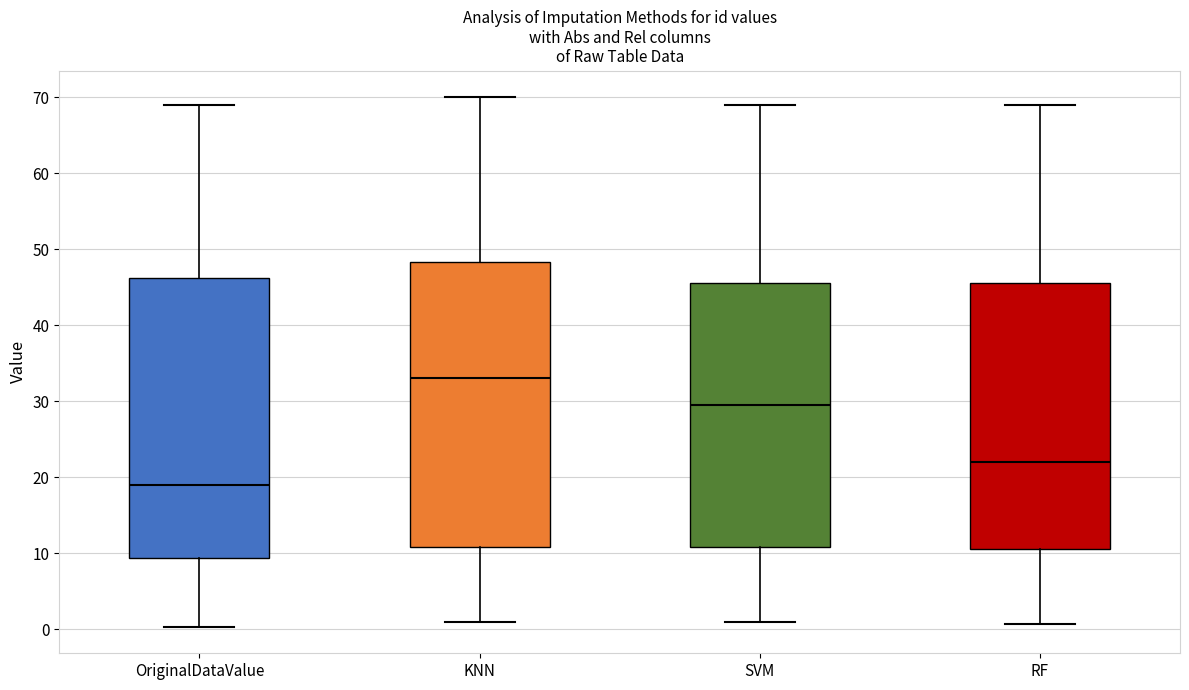

Which box's median line is the lowest?

OriginalDataValue